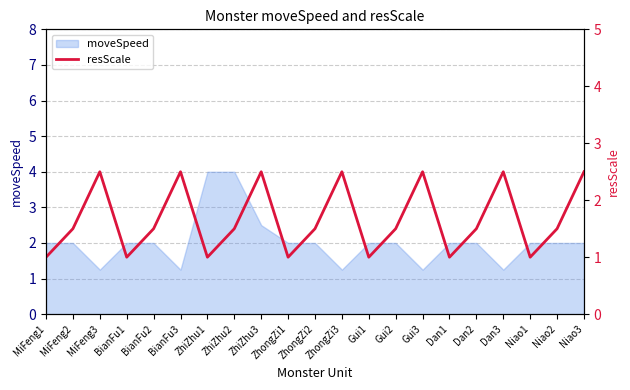

What is the average value?

1.7